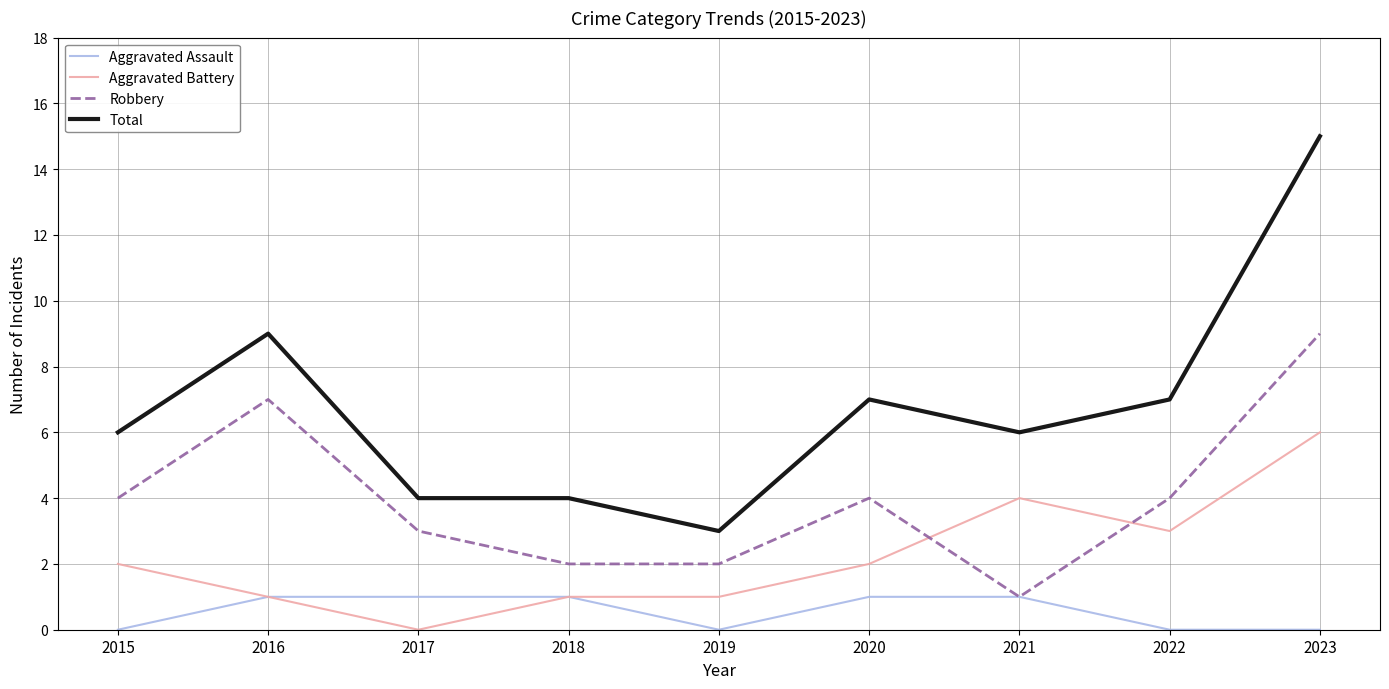

True or false: Aggravated Battery and Total intersect in this chart.

False